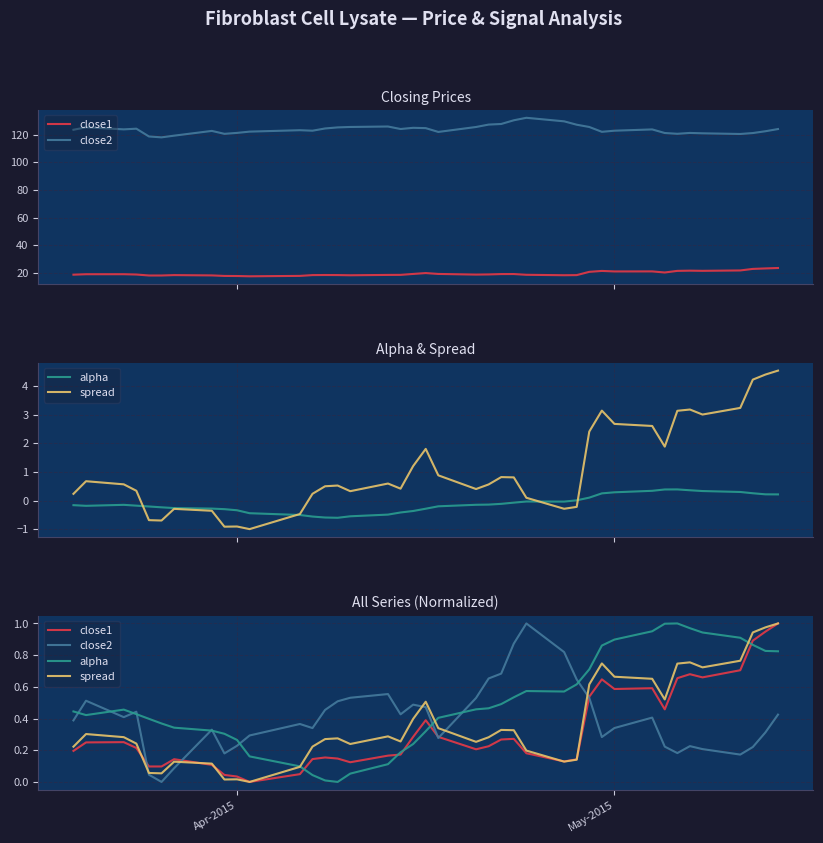

True or false: close1 has a value of 0.2 at 6.

False